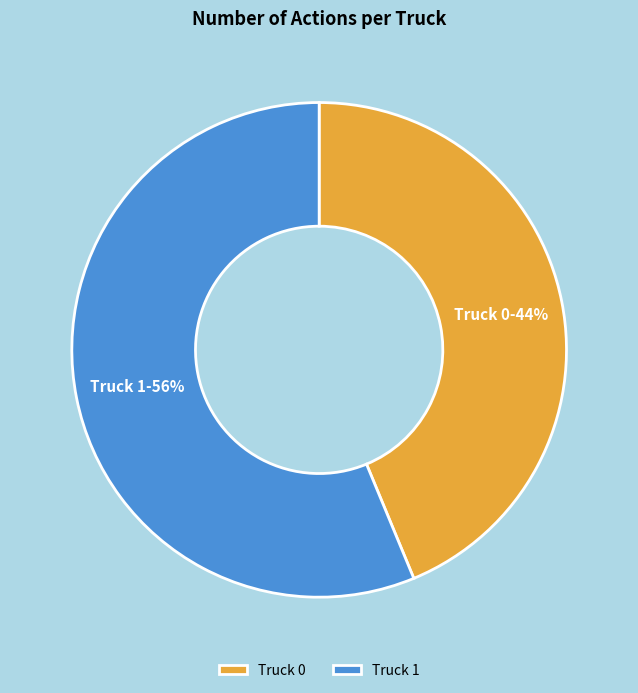

Is the sum of Truck 1 and Truck 0 greater than half?

Yes